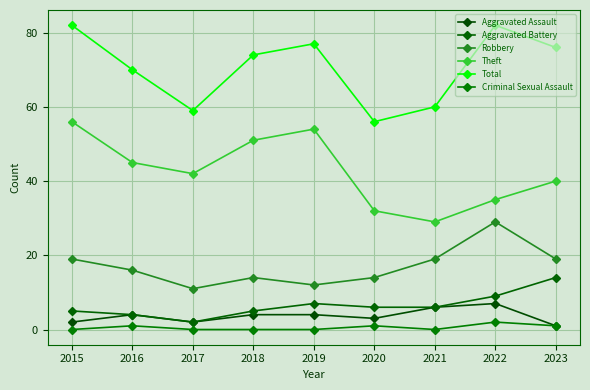

Reading right to left, list all the values displayed in this chart.

Aggravated Assault: 2023=1	2022=7	2021=6	2020=3	2019=4	2018=4	2017=2	2016=4	2015=2
Aggravated Battery: 2023=14	2022=9	2021=6	2020=6	2019=7	2018=5	2017=2	2016=4	2015=5
Robbery: 2023=19	2022=29	2021=19	2020=14	2019=12	2018=14	2017=11	2016=16	2015=19
Theft: 2023=40	2022=35	2021=29	2020=32	2019=54	2018=51	2017=42	2016=45	2015=56
Total: 2023=76	2022=82	2021=60	2020=56	2019=77	2018=74	2017=59	2016=70	2015=82
Criminal Sexual Assault: 2023=1	2022=2	2021=0	2020=1	2019=0	2018=0	2017=0	2016=1	2015=0